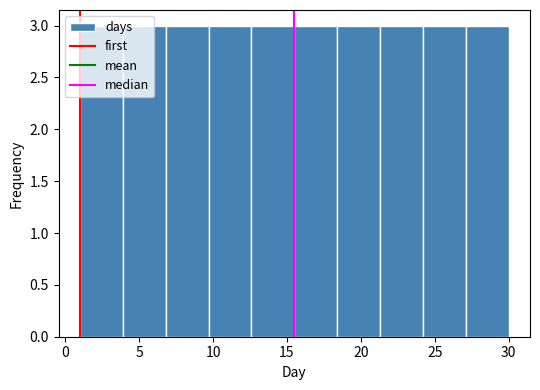

Reading left to right, list every bar in this chart as the range it spans on the x-axis followed by its height. Neither the bar edges nor the heights are printed on the chart, so give them approximately, as read against the axes.

1.0 to 3.9: 3
3.9 to 6.8: 3
6.8 to 9.7: 3
9.7 to 12.6: 3
12.6 to 15.5: 3
15.5 to 18.4: 3
18.4 to 21.3: 3
21.3 to 24.2: 3
24.2 to 27.1: 3
27.1 to 30.0: 3